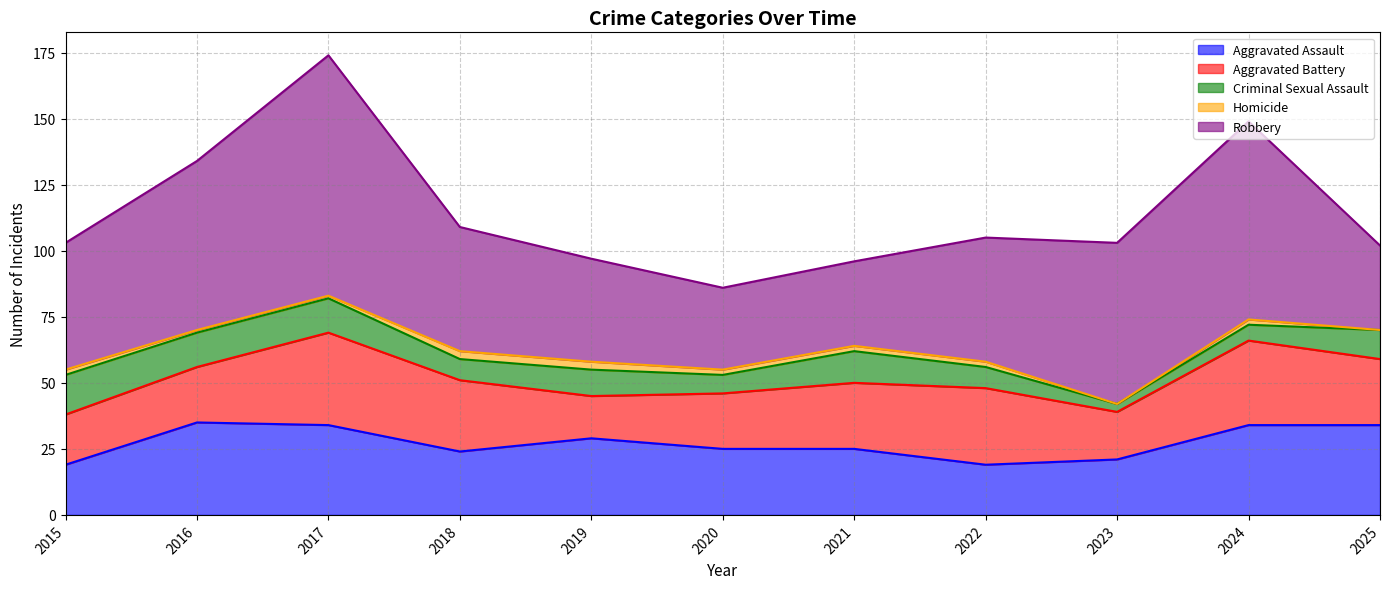

Which label corresponds to the largest value in the chart?

2017